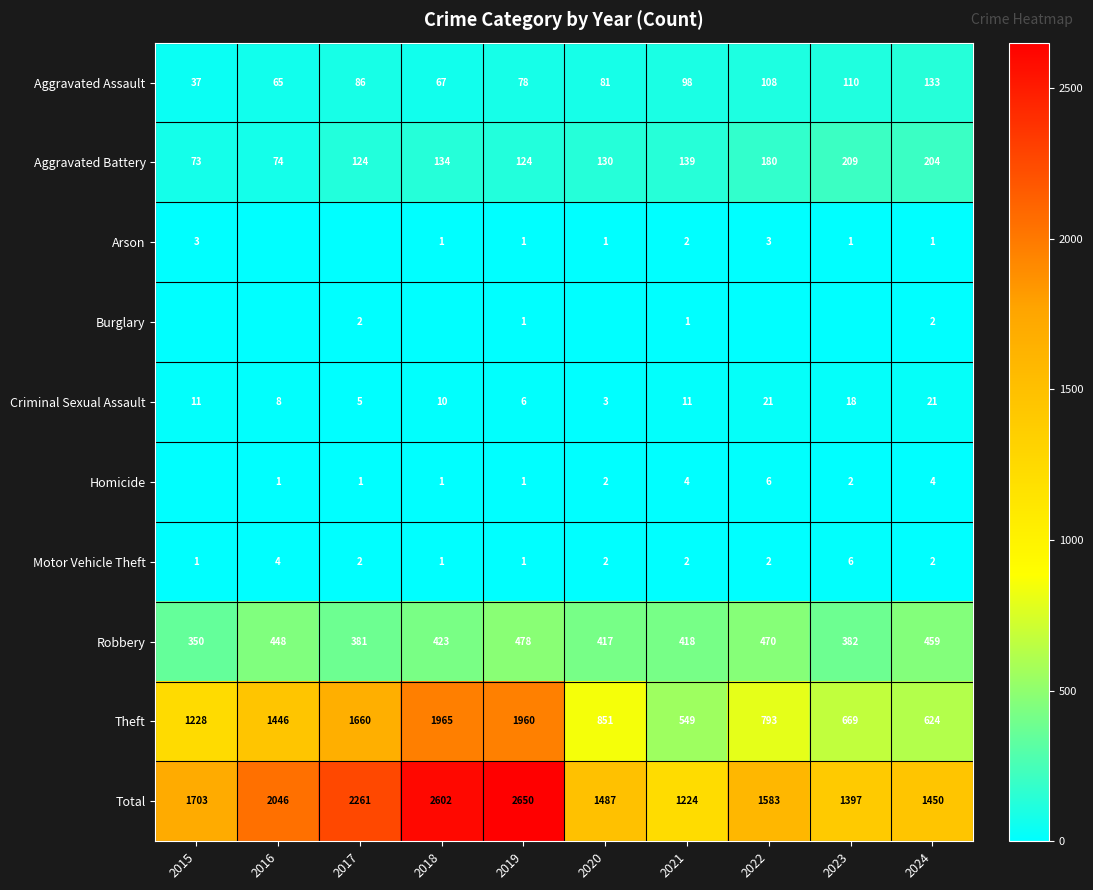

True or false: Aggravated Battery has a value of 180 at 2022.

True